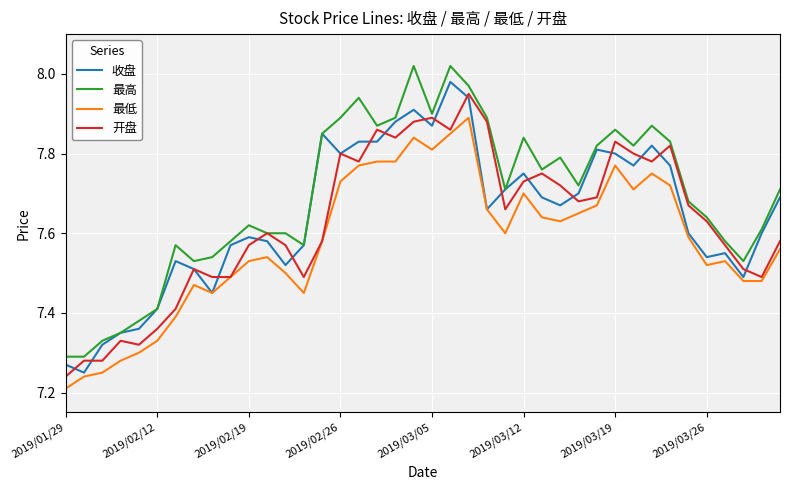

True or false: 最高 and 最低 cross at least once.

False